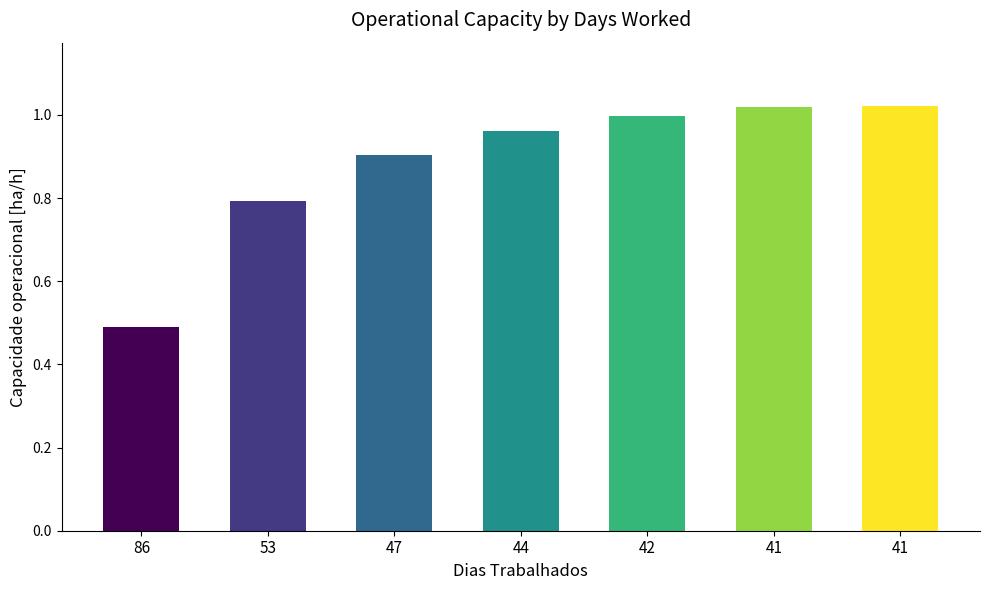

Reading left to right, transcribe all the data shown in this chart.

86=0.5	53=0.8	47=0.9	44=1.0	42=1.0	41=1.0	41=1.0